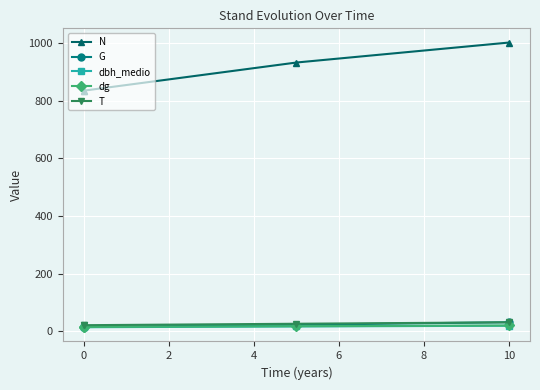

The value of dbh_medio at 0 is 9.1. True or false?

False